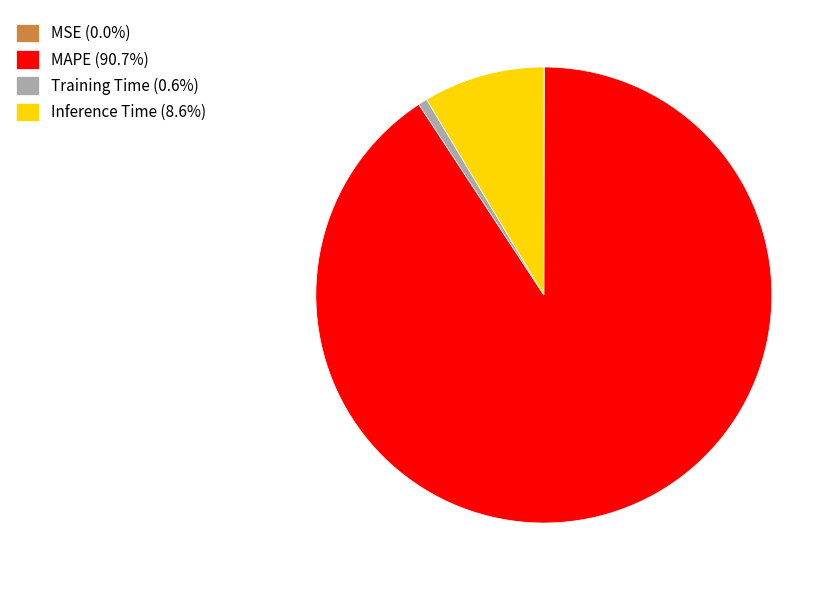

Combined, do Inference Time (8.6%) and MAPE (90.7%) account for over 50%?

Yes